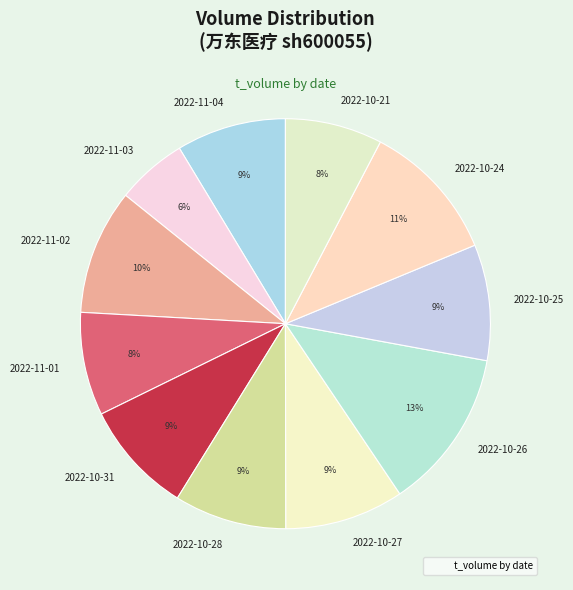

Is the sum of 2022-10-21 and 2022-11-04 greater than half?

No